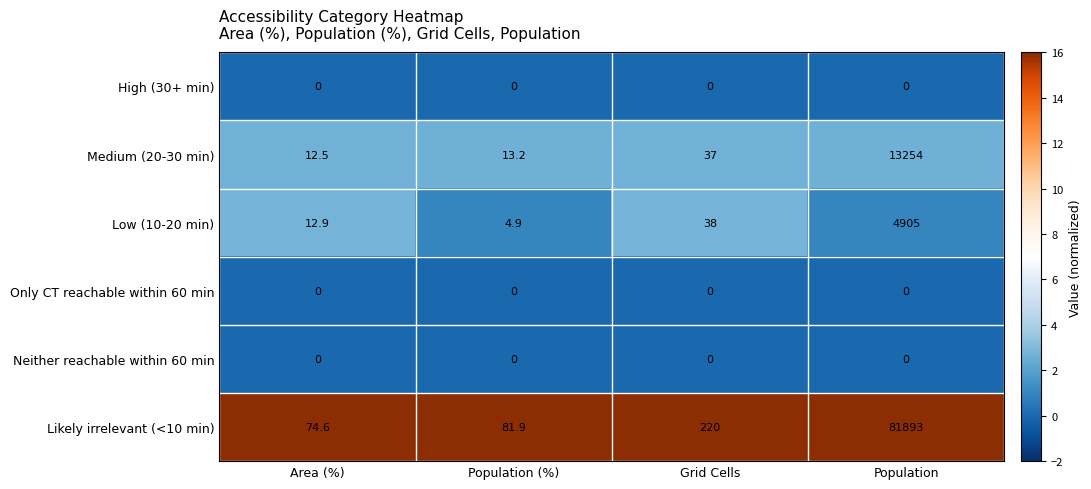

List the labels in order of Medium (20-30 min) value, smallest first.

Area (%), Population (%), Grid Cells, Population